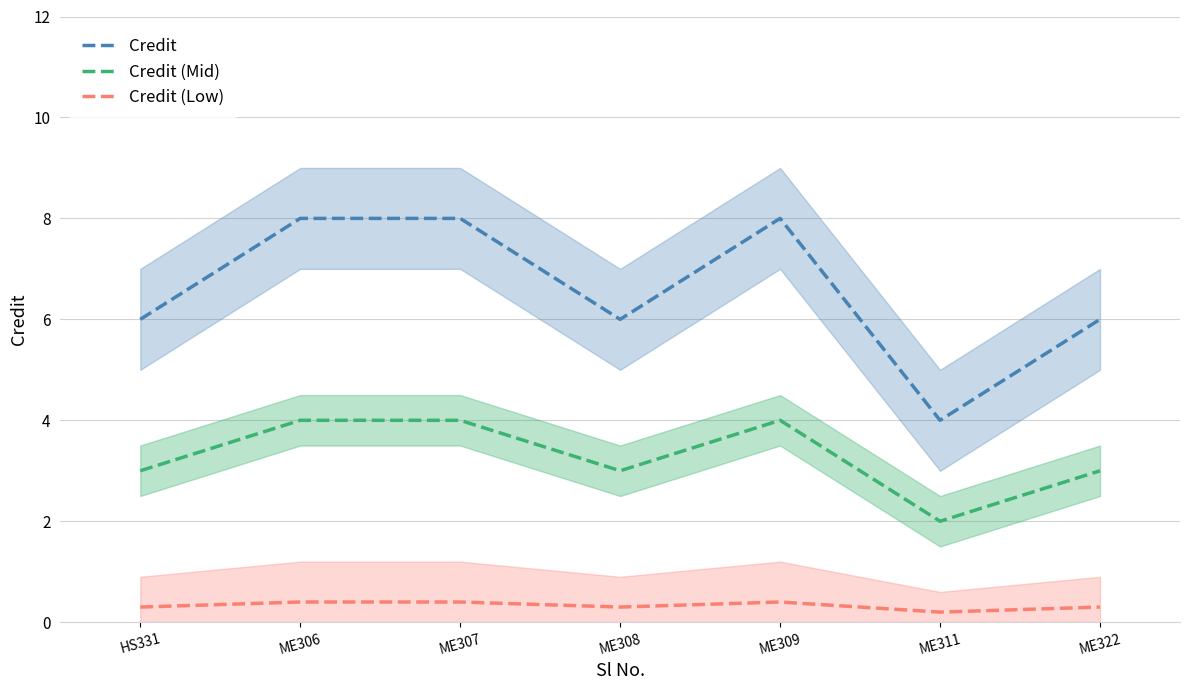

List the labels in order of Credit (Low) value, largest first.

ME306, ME307, ME309, HS331, ME308, ME322, ME311